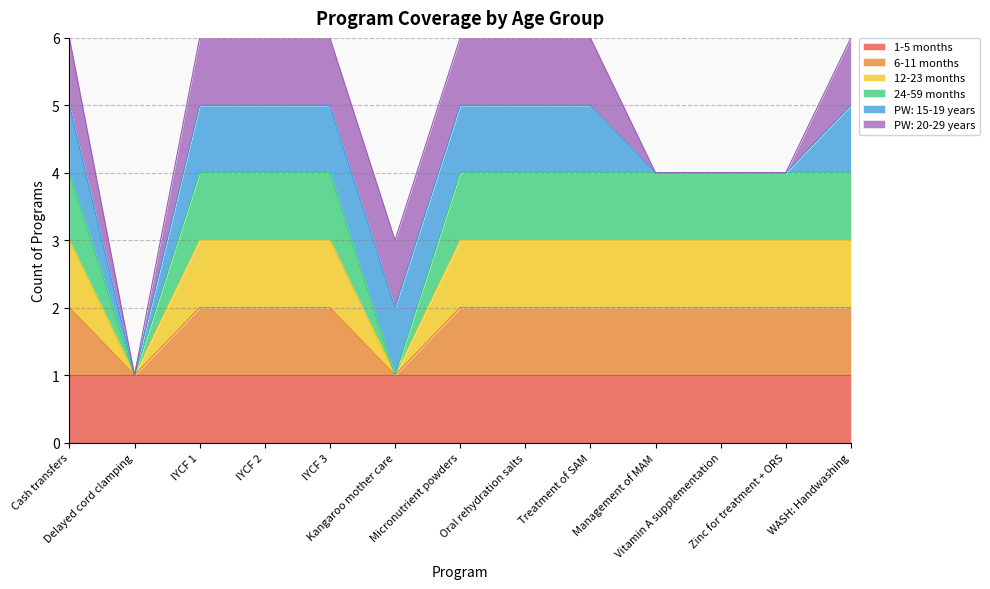

Does the chart have visible grid lines?

Yes